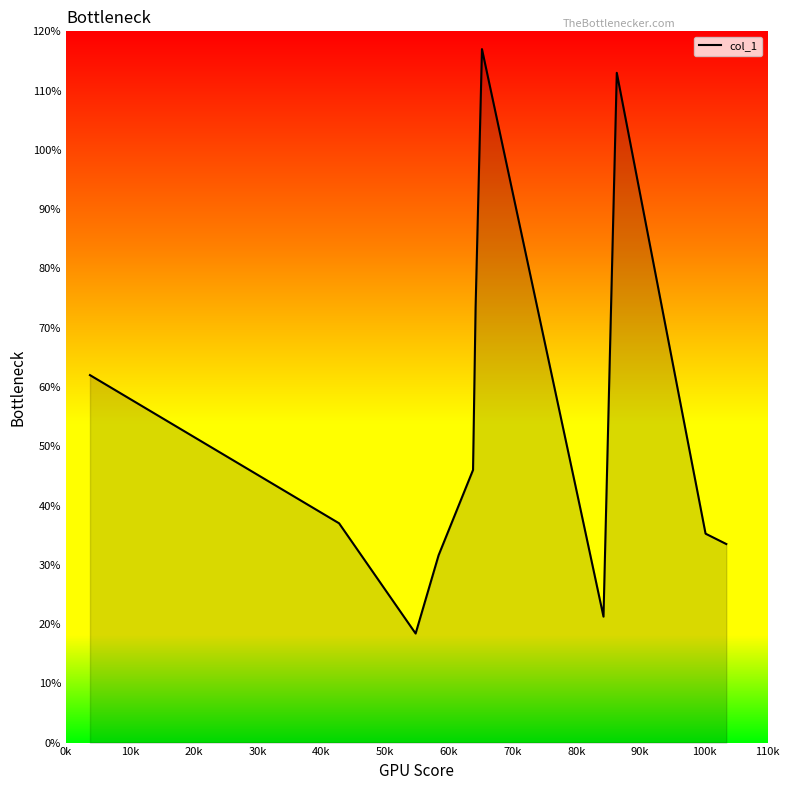

What is the difference between the maximum and minimum values?

98.6